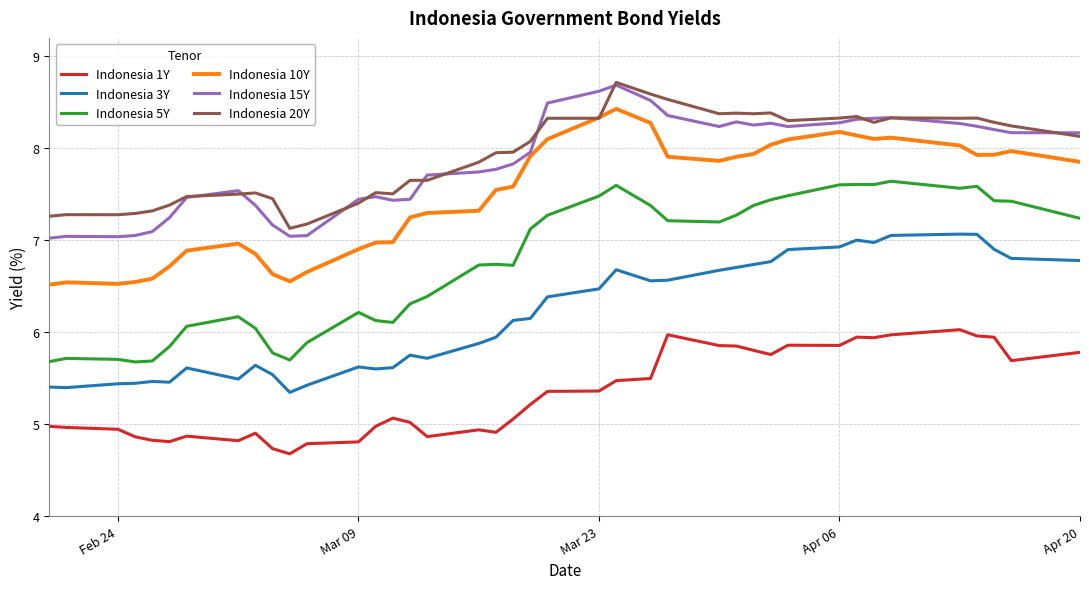

What is the difference between the second highest and second lowest values in the Indonesia 10Y series?

1.8